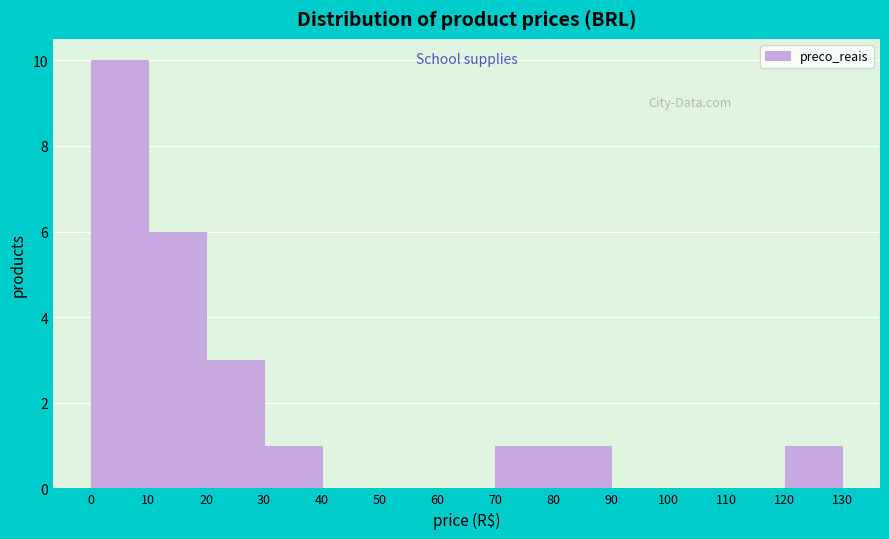

Reading left to right, list every bar in this chart as the range it spans on the x-axis followed by its height. The values are not printed on the chart, so give them approximately, as read against the axis.

0 to 10: 10
10 to 20: 6
20 to 30: 3
30 to 40: 1
40 to 50: 0
50 to 60: 0
60 to 70: 0
70 to 80: 1
80 to 90: 1
90 to 100: 0
100 to 110: 0
110 to 120: 0
120 to 130: 1